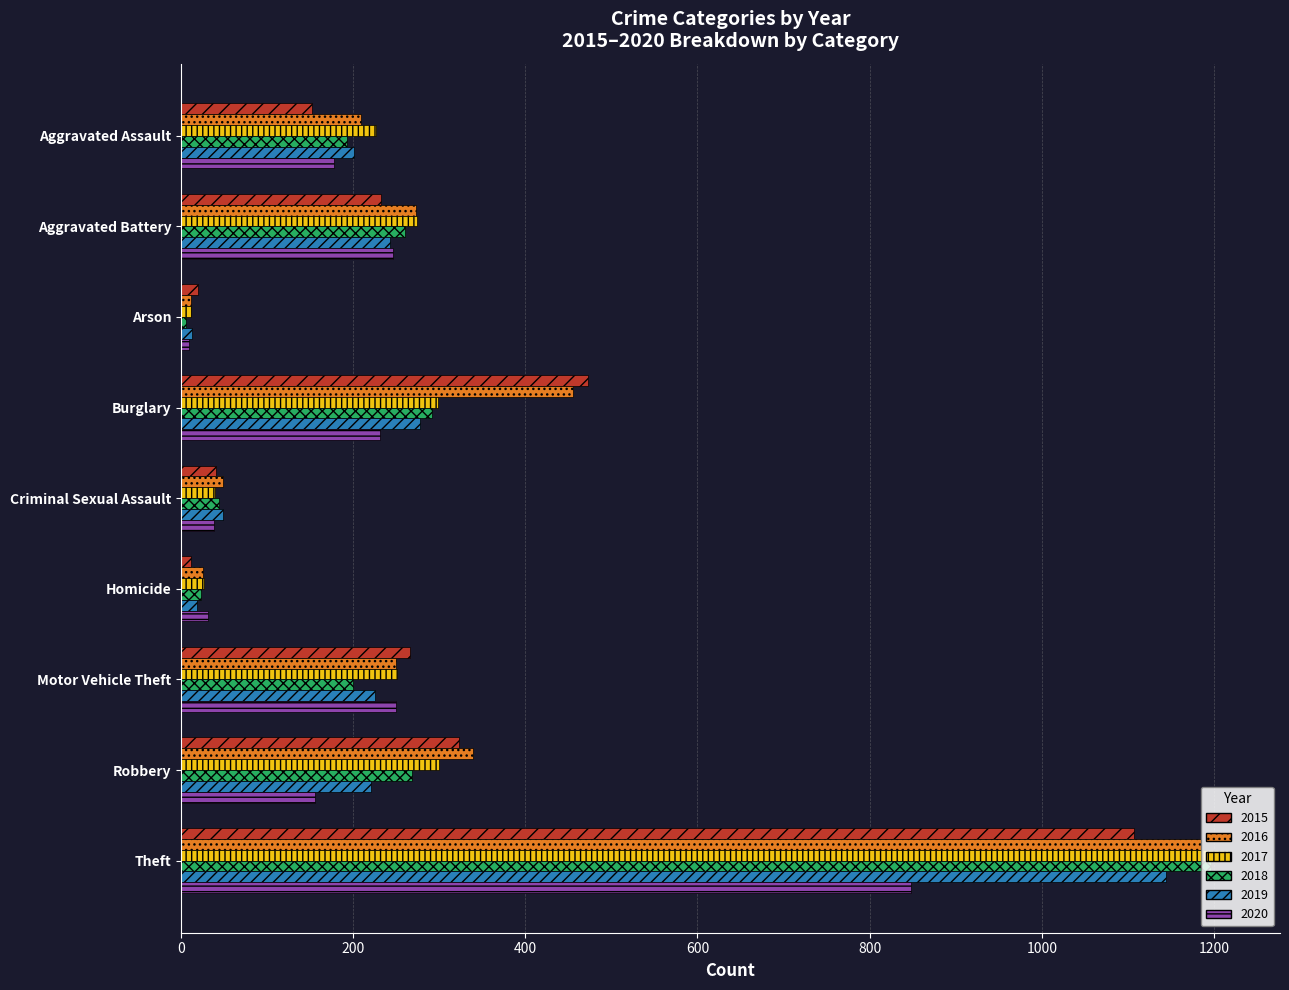

What is the average value of the 2018 series?

276